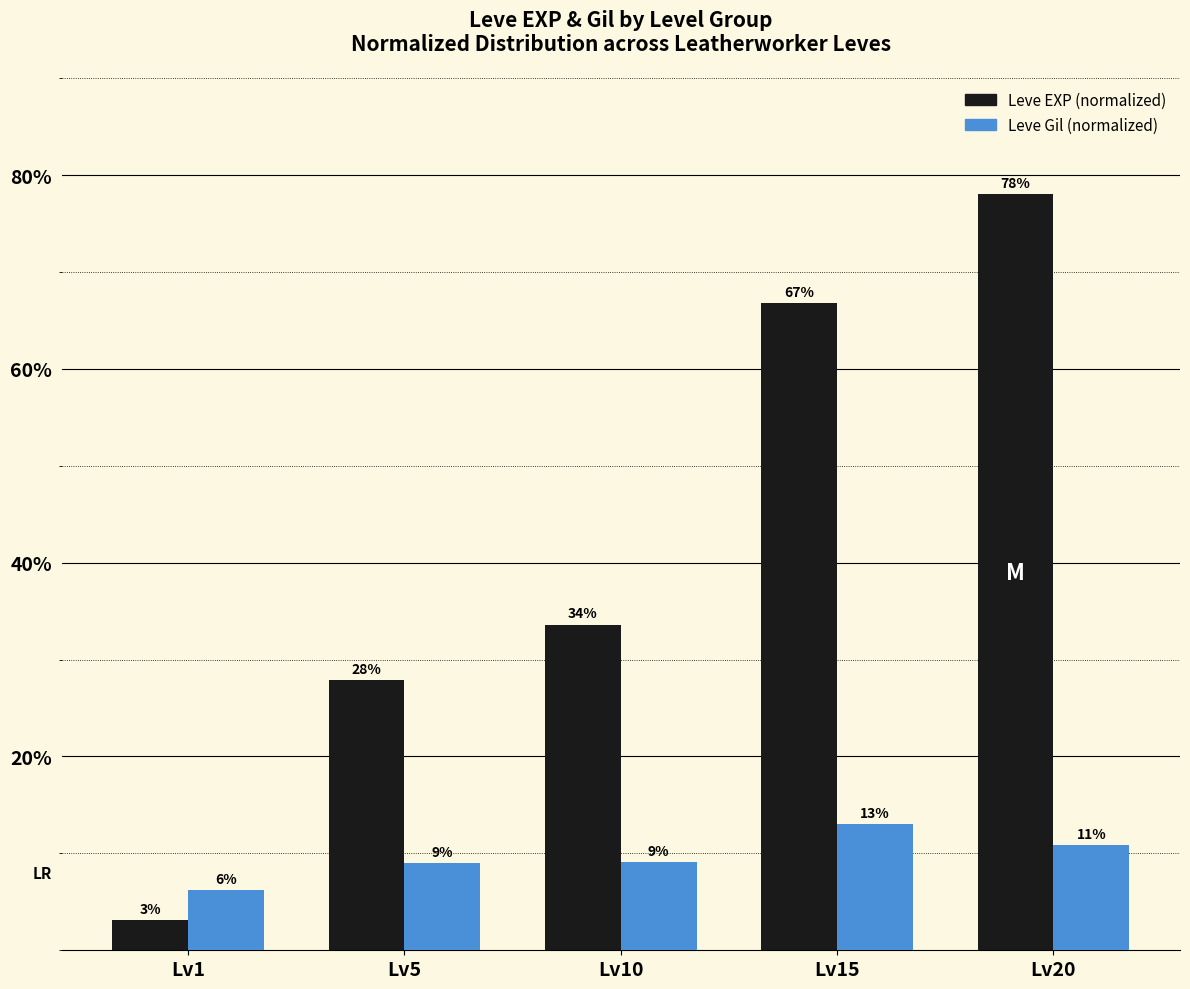

How many bars are there in total?

10